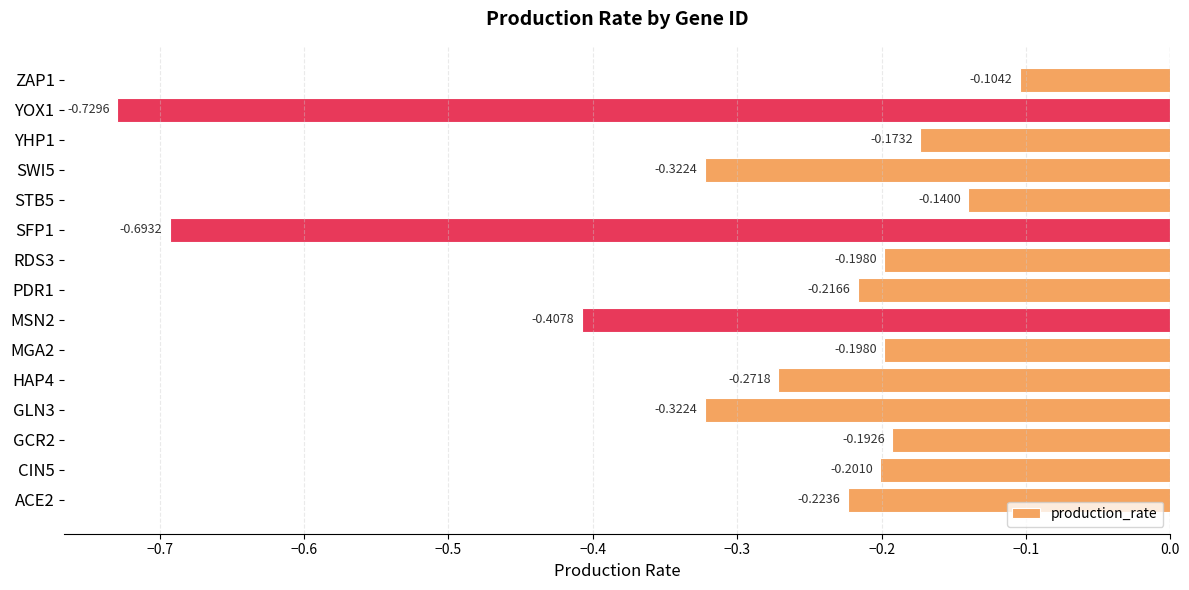

Between YHP1 and CIN5, which is larger?

YHP1